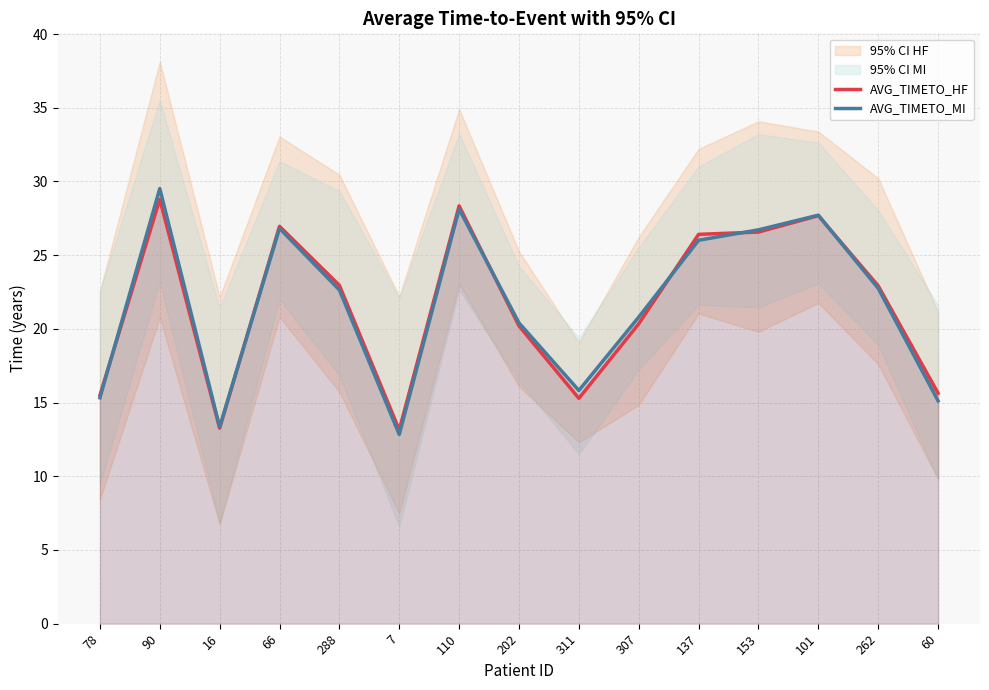

Between which two adjacent categories do AVG_TIMETO_MI and AVG_TIMETO_HF first intersect?

78 and 90